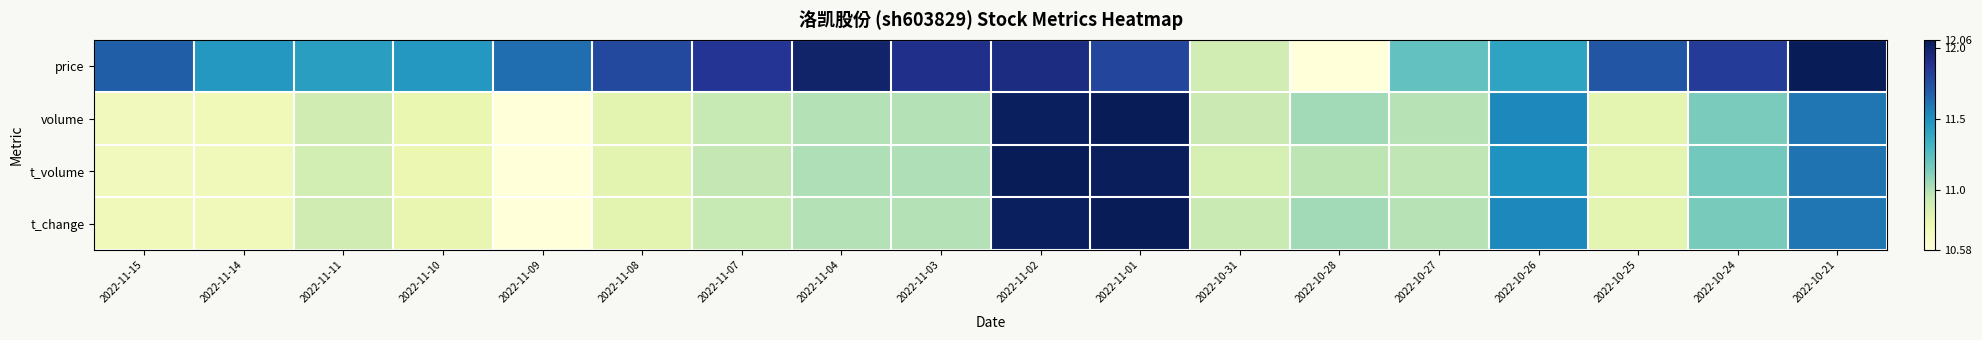

Which category has the lowest value across all series?

2022-10-28